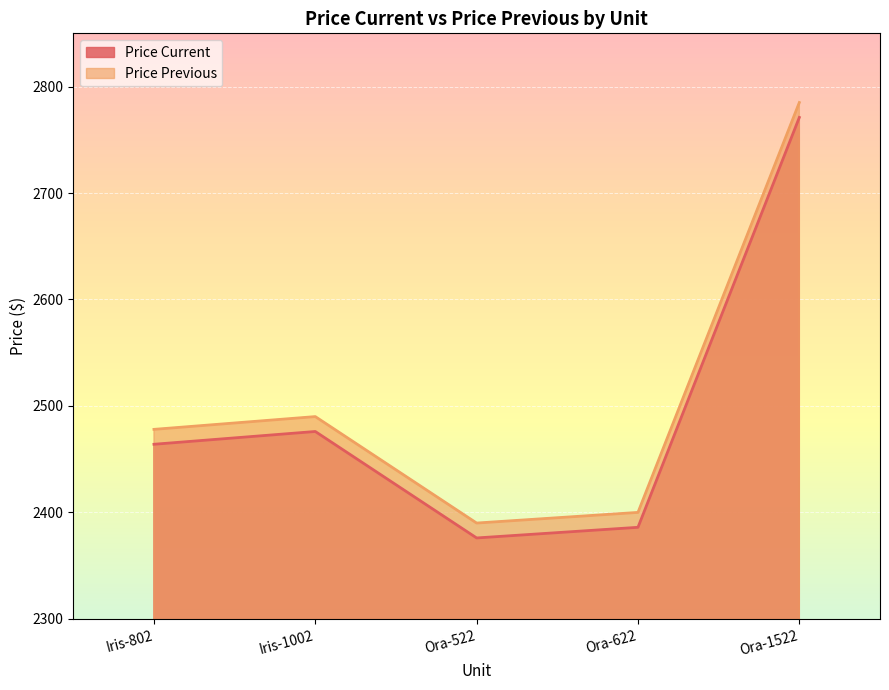

What are all the series names shown in the legend?

Price Current, Price Previous